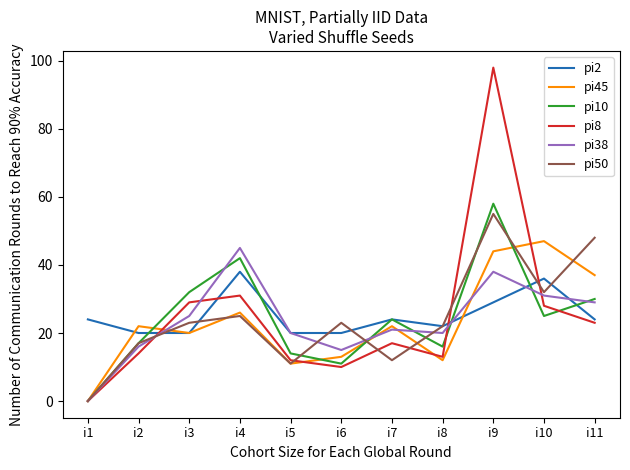

Reading left to right, list all the values displayed in this chart.

pi2: 24	20	20	38	20	20	24	22	29	36	24
pi45: 0	22	20	26	11	13	22	12	44	47	37
pi10: 0	17	32	42	14	11	24	16	58	25	30
pi8: 0	14	29	31	12	10	17	13	98	28	23
pi38: 0	16	25	45	20	15	21	20	38	31	29
pi50: 0	17	23	25	11	23	12	22	55	32	48